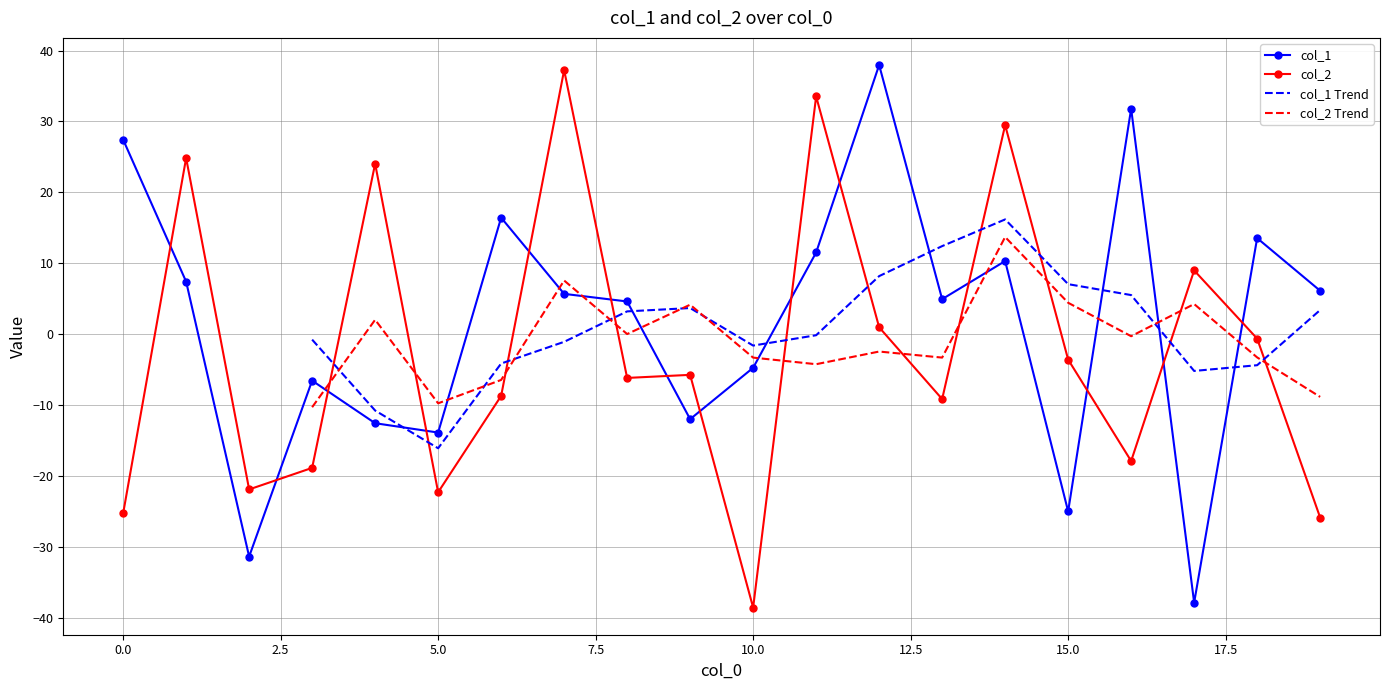

What is the spread (max minus min) of values at 16?

49.6